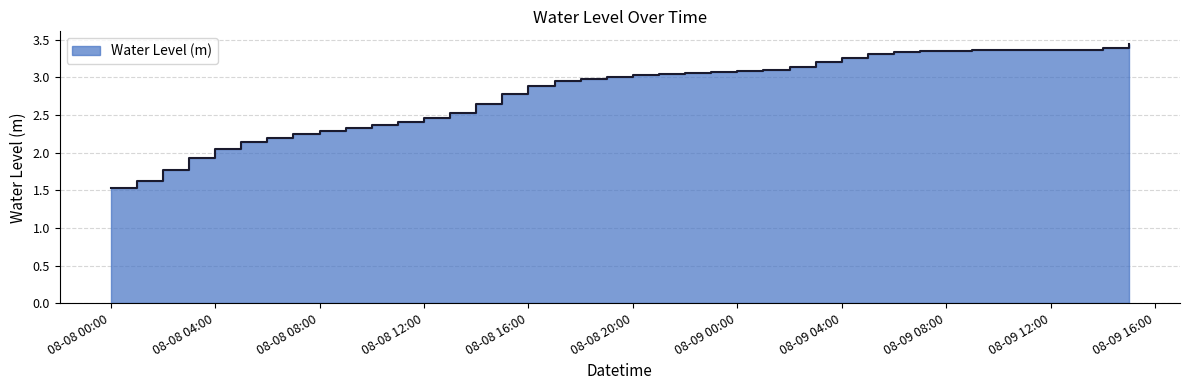

How many data points does each series have?

40